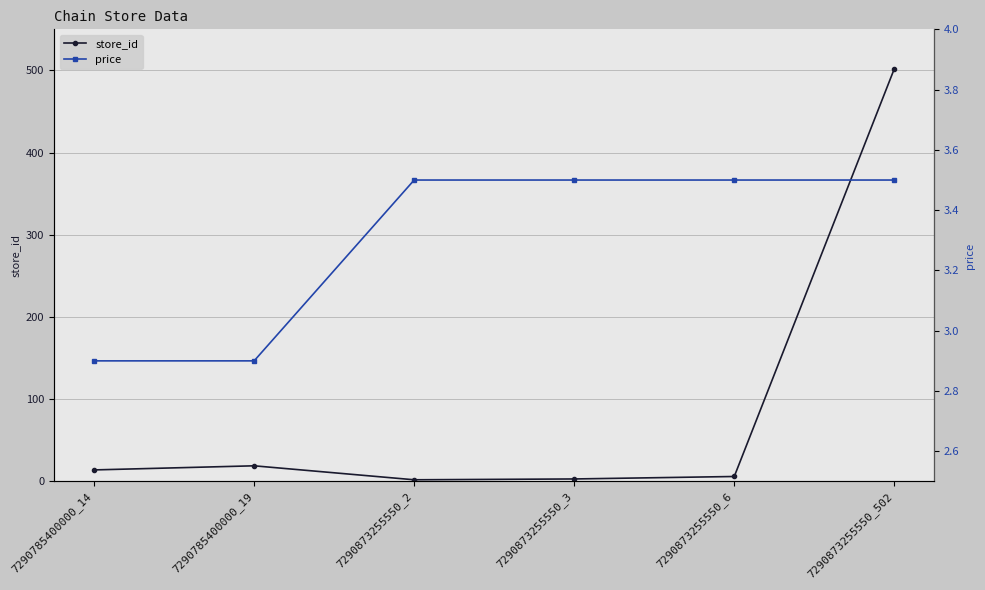

What is the value of the price point at the 4th from the left?

3.5